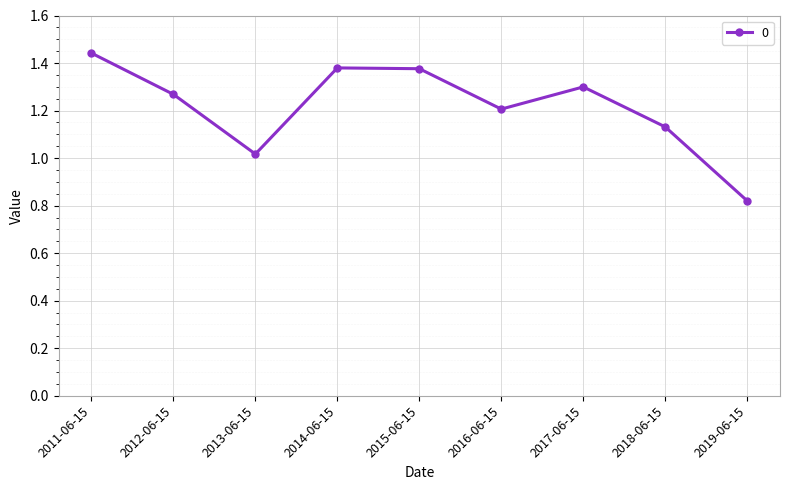

Count the number of categories in the chart.

9